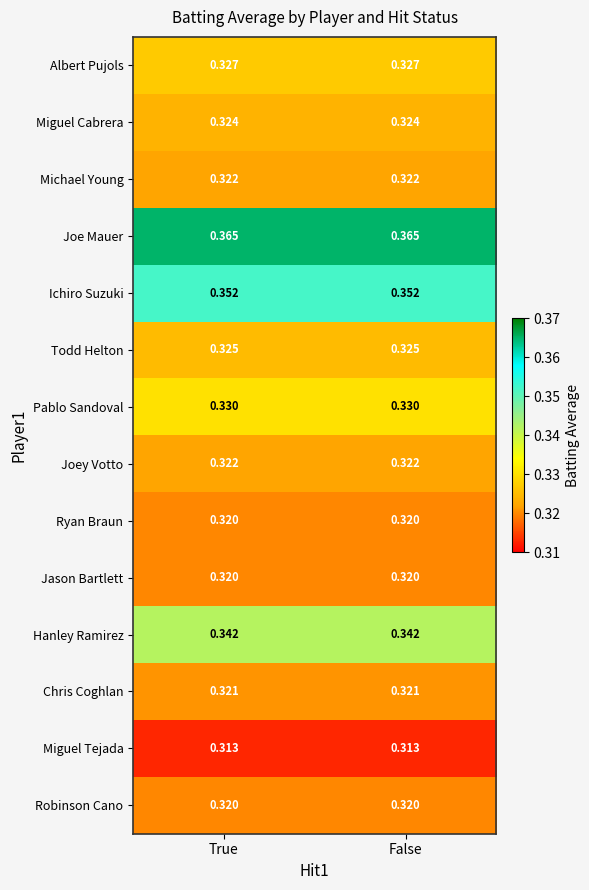

Is the value of Joe Mauer at False greater than the value of Chris Coghlan at True?

Yes